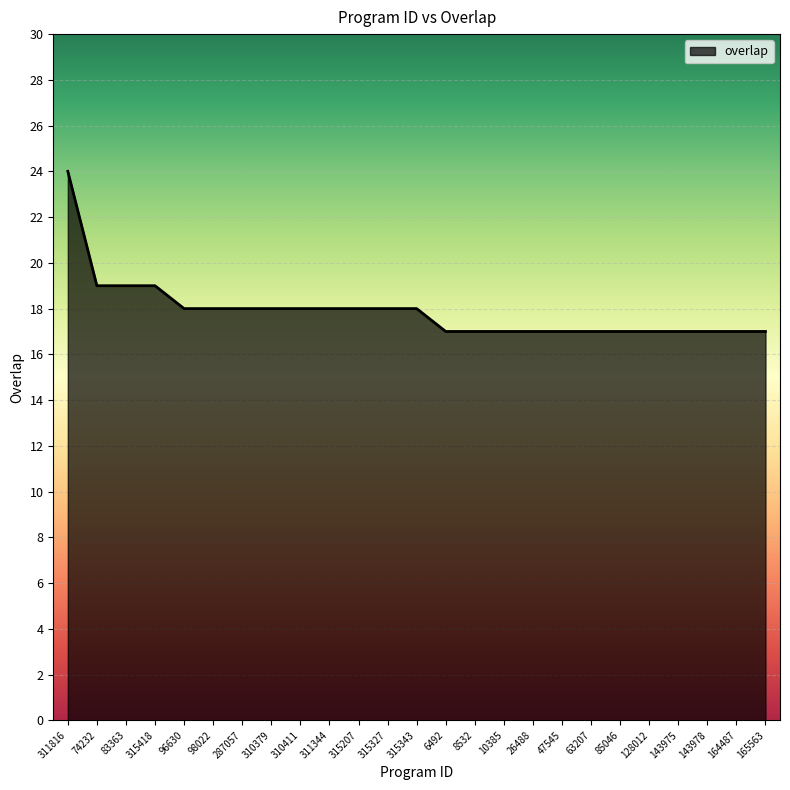

What is the sum of the values at 143975 and 8532?

34